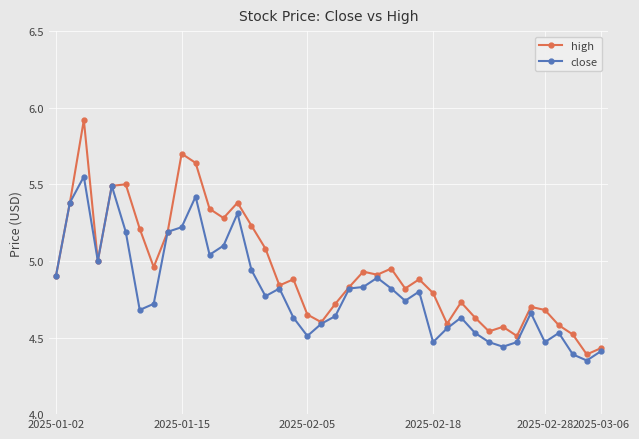

Which series has the largest total across all categories?

high